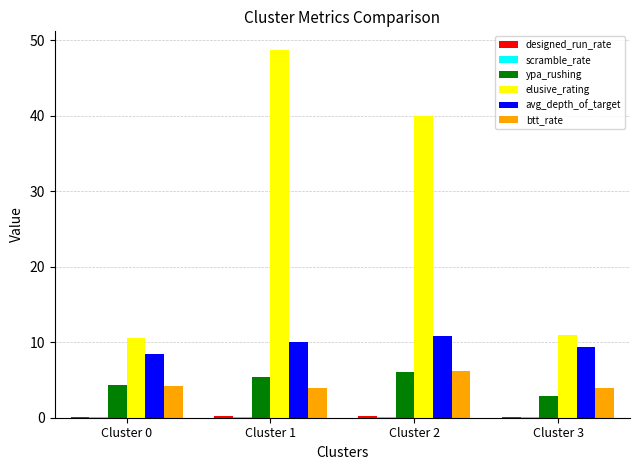

The avg_depth_of_target series shows 16.3 at Cluster 1. True or false?

False